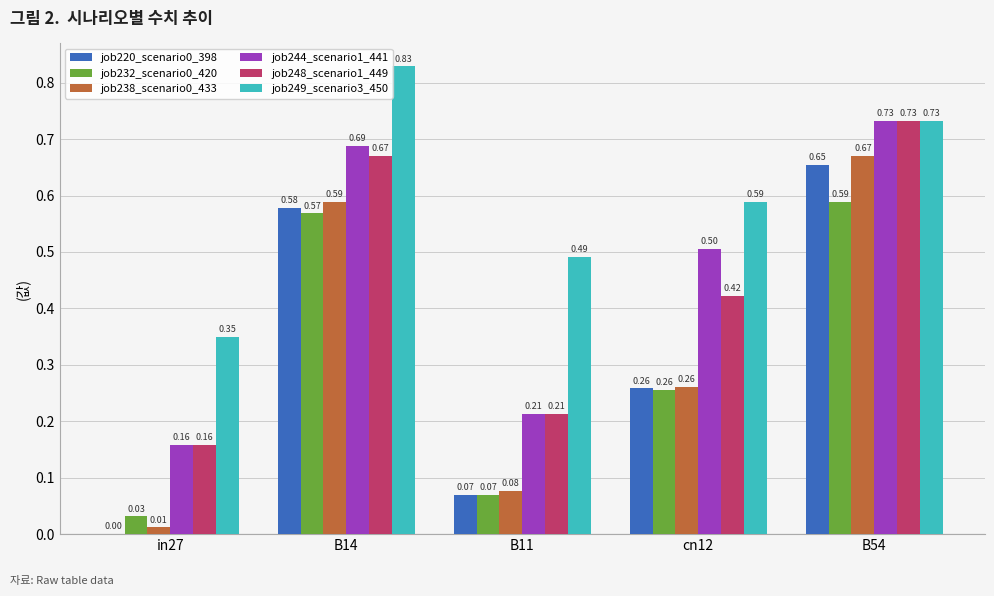

Between B14 and B54, which series saw the biggest shift?

job249_scenario3_450